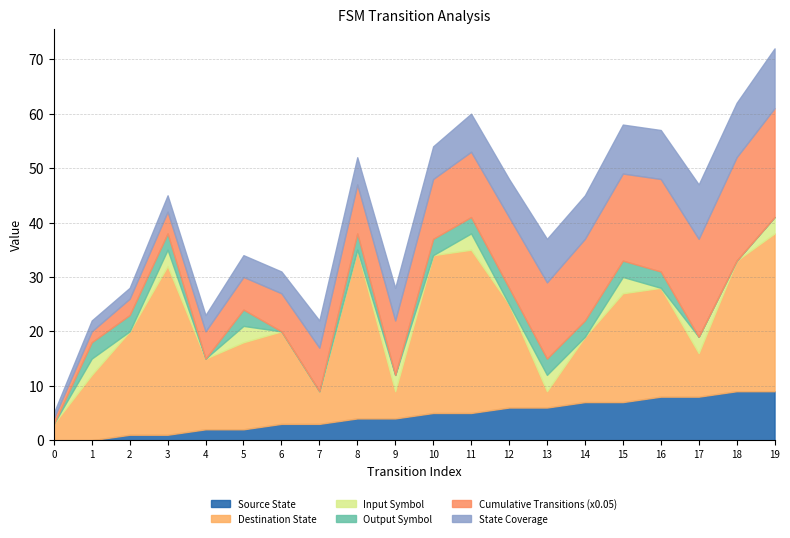

The value of Source State at 9 is 4. True or false?

True